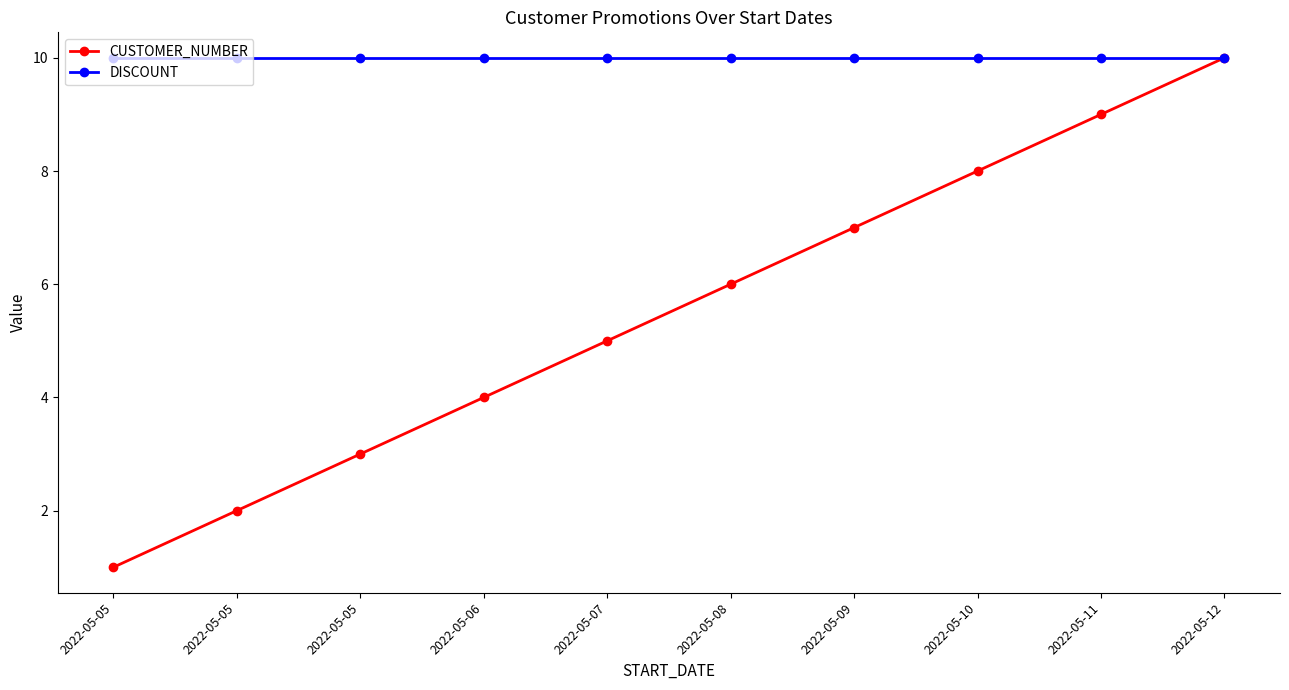

What are all the series names shown in the legend?

CUSTOMER_NUMBER, DISCOUNT